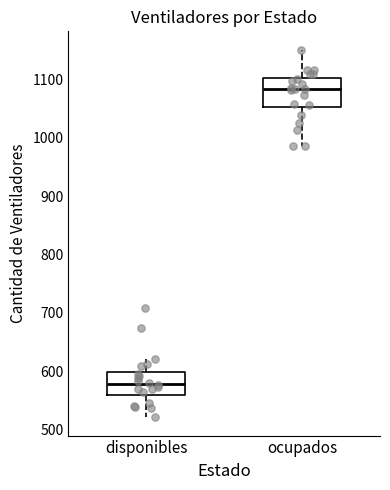

Reading left to right, read every box against the y-axis: the position of its median line, the range the box covers, and the ends of its whiskers. The values are not printed on the chart, so give them approximately, as read against the axis.

disponibles: median 580, box 560 to 600, whiskers 520 to 620
ocupados: median 1080, box 1050 to 1100, whiskers 990 to 1150